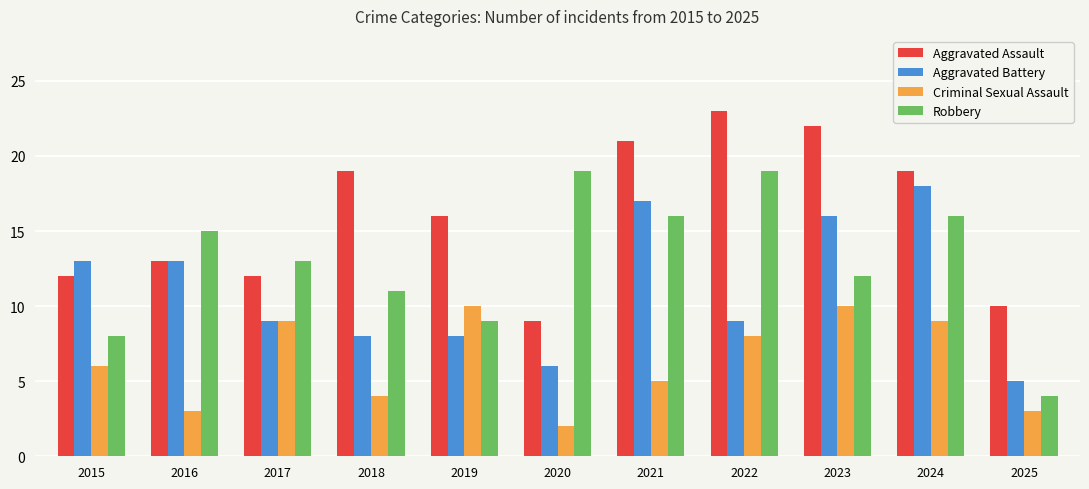

What is the approximate value of Criminal Sexual Assault at 2017?

9